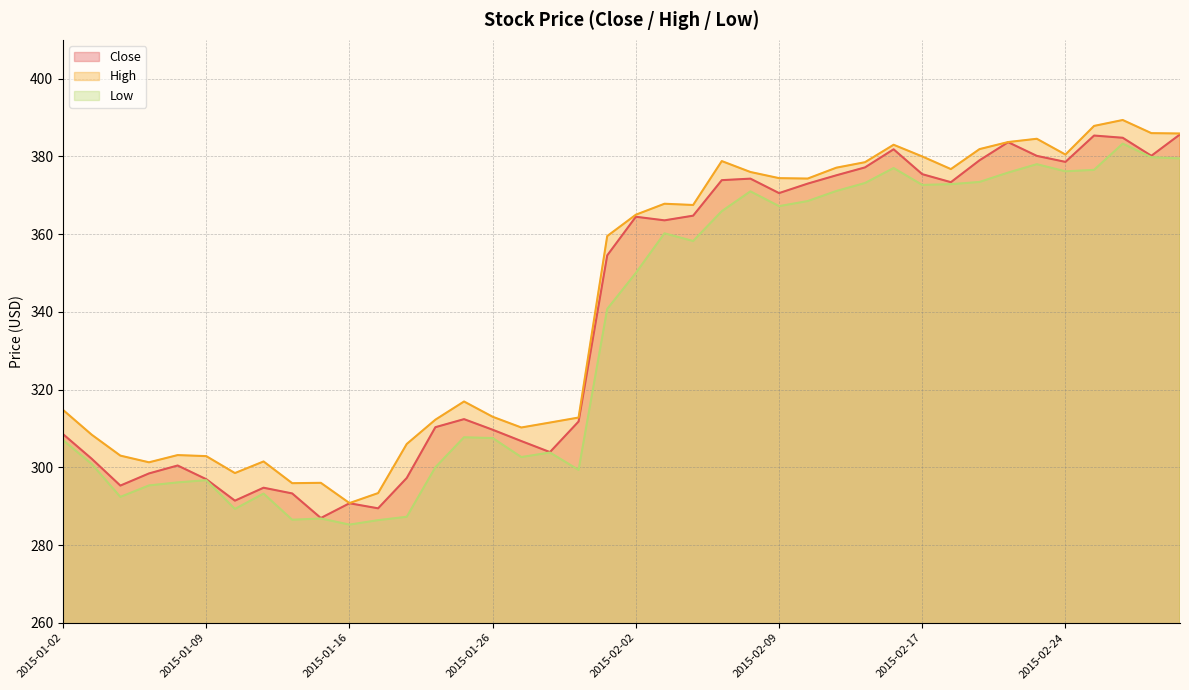

What is the highest value of the High series?

389.4